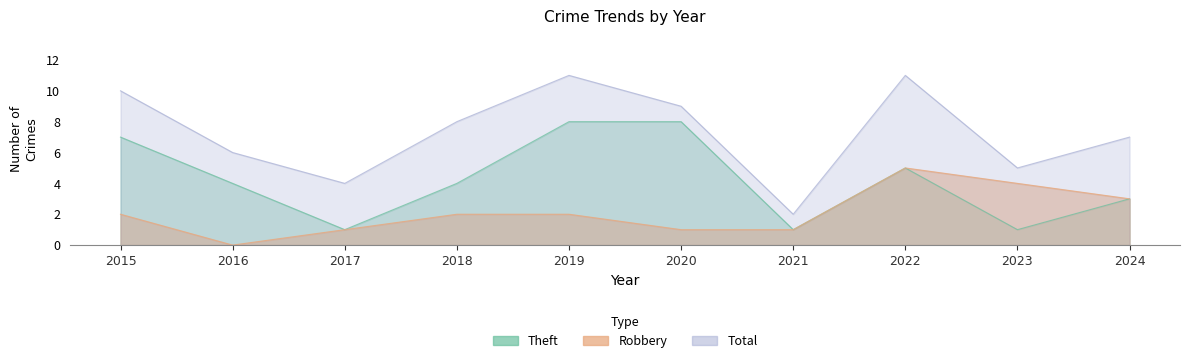

How many values in the Total series are below 8?

5